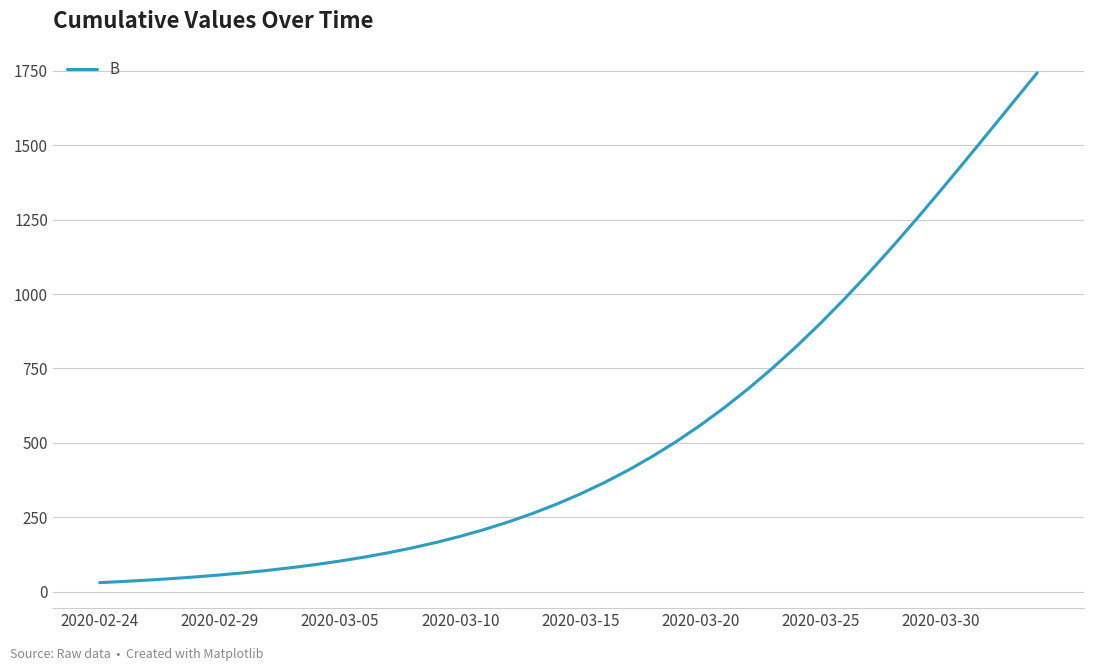

What is the difference between the maximum and minimum values?

1711.5